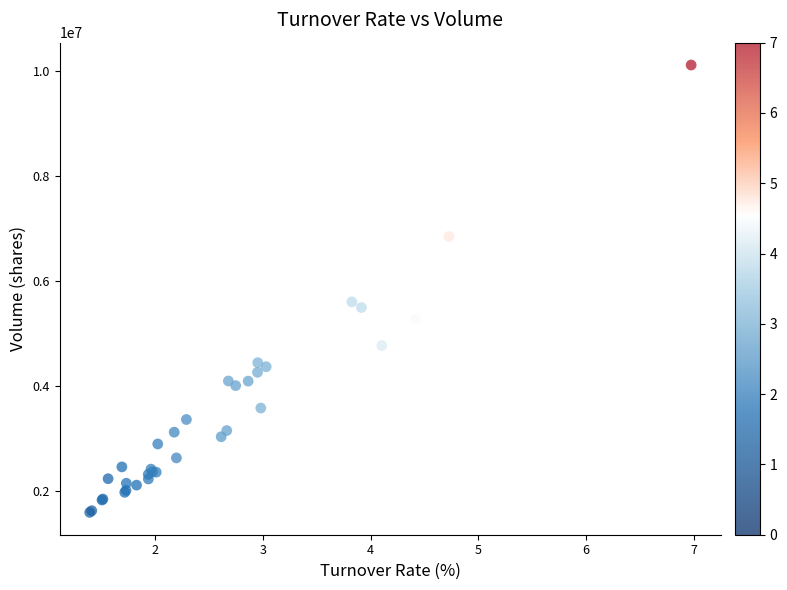

What Y value in the scatter plot is closest to 5852994?

5602414.6